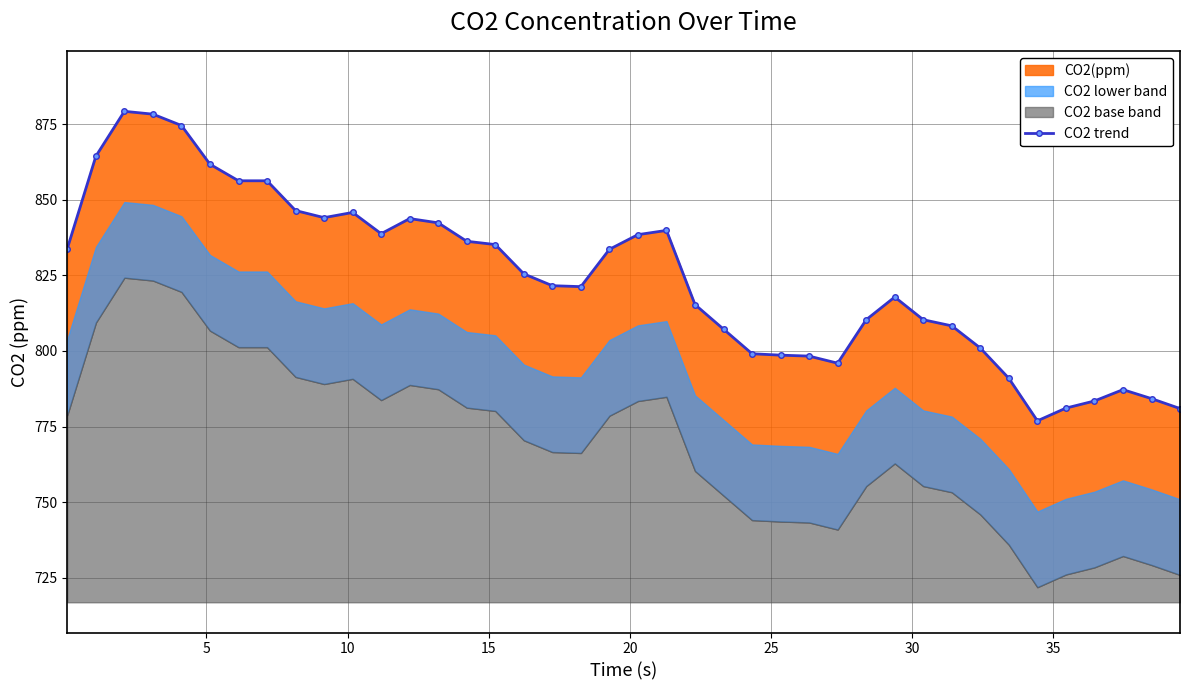

The chart shows a value of 1173.2 at 23. True or false?

False